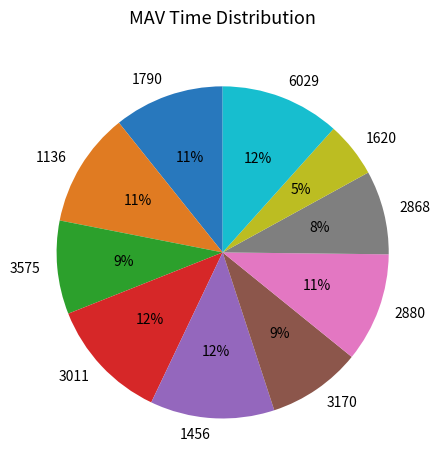

Approximately how many times larger is the value at 3575 compared to 3170?

1.0